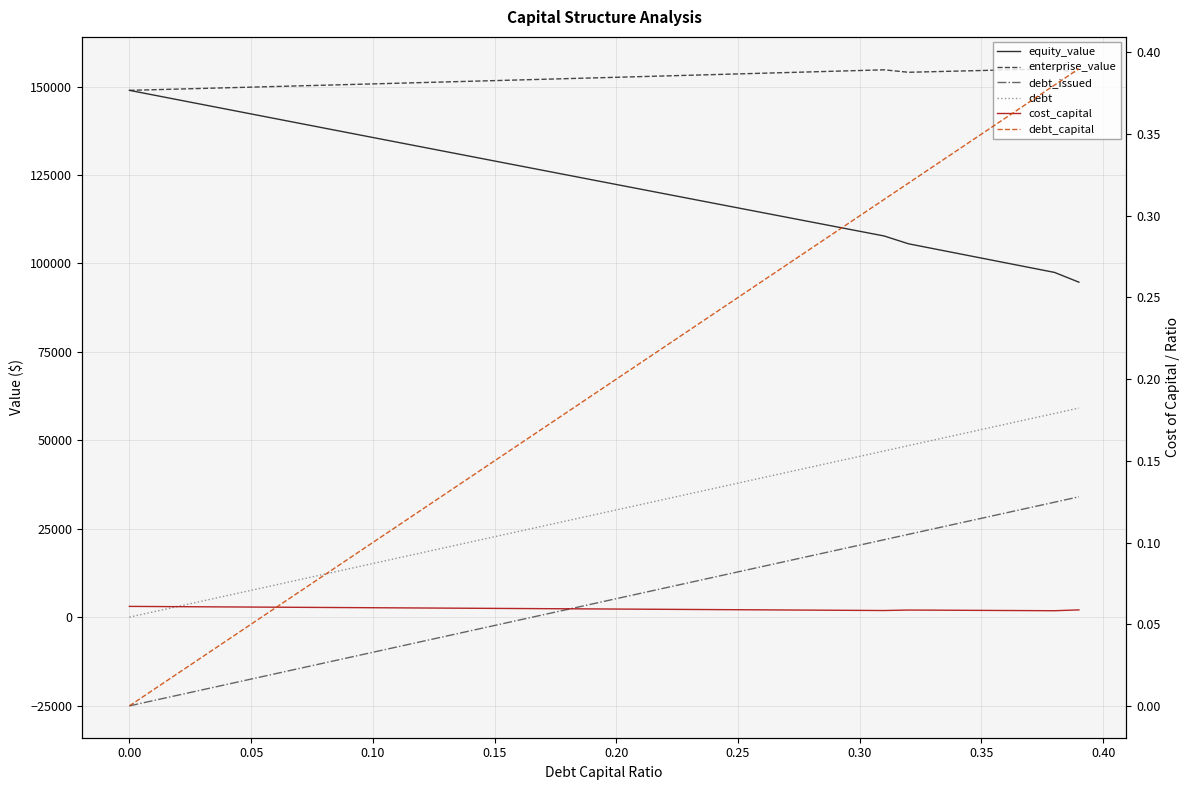

What is the maximum value shown in the chart?

155056.1